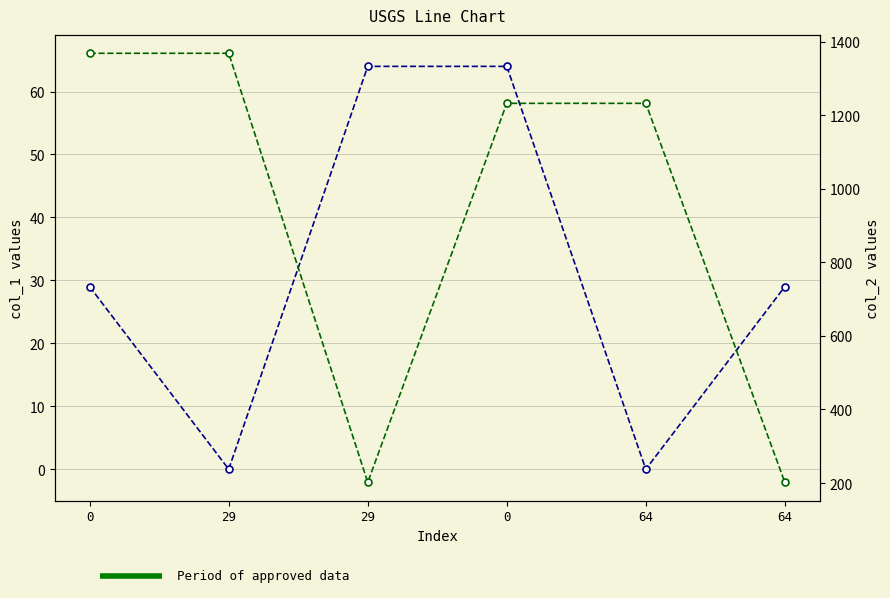

What is the maximum value for col_2?

1368